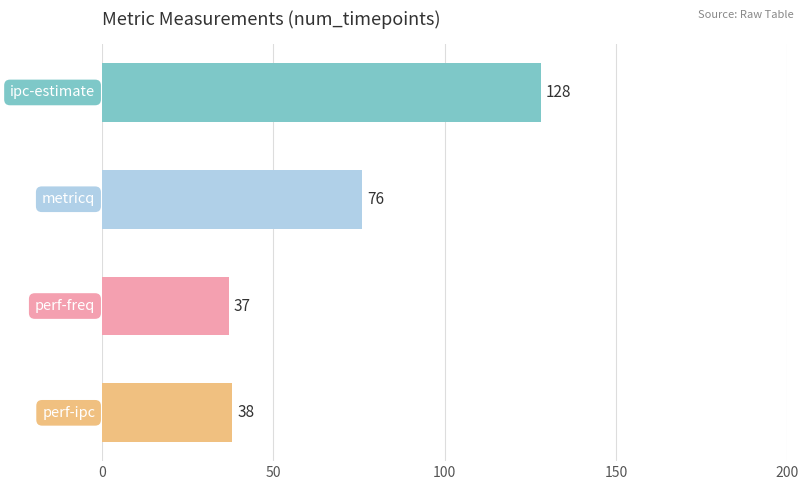

Reading top to bottom, list all the values displayed in this chart.

128	76	37	38